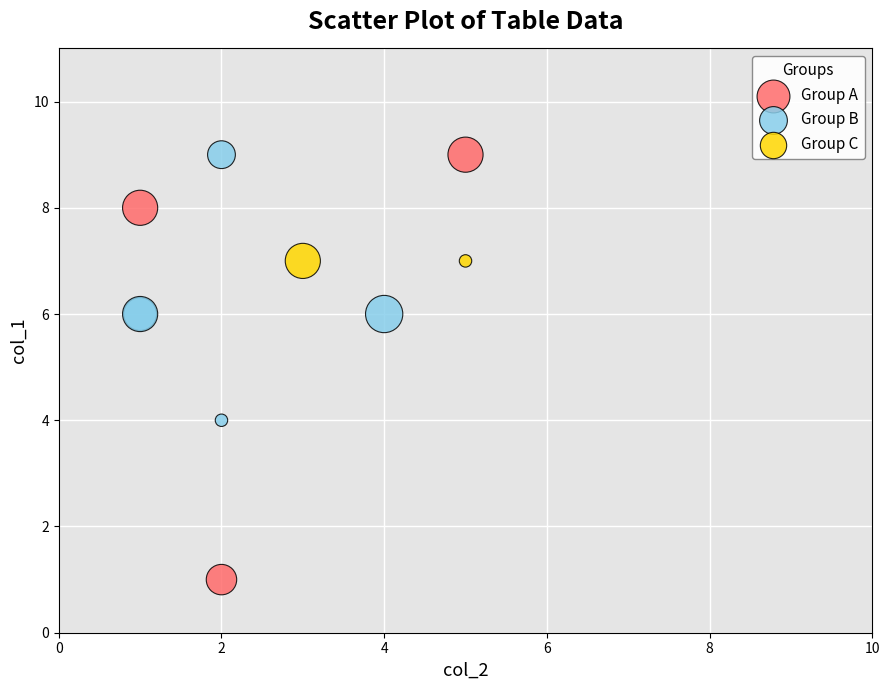

Which series reaches the minimum Y coordinate?

Group A